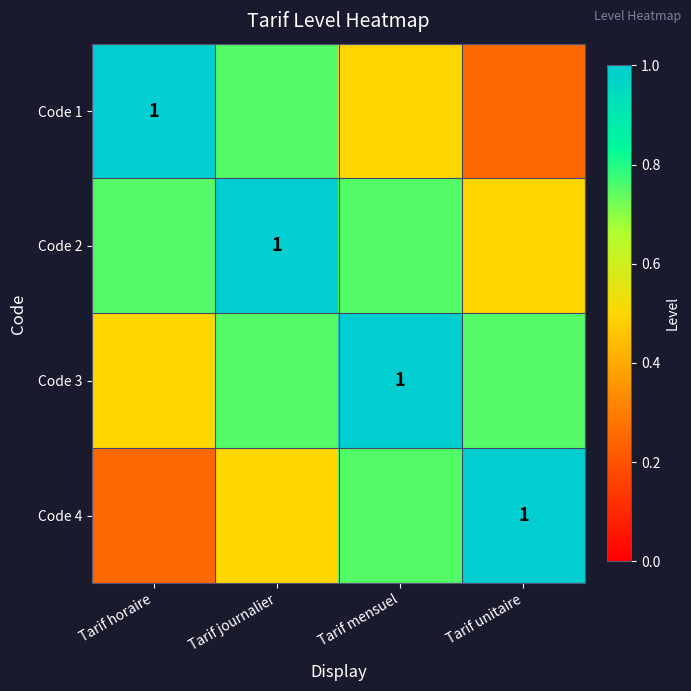

What is the highest value of the Code 4 series?

1.0